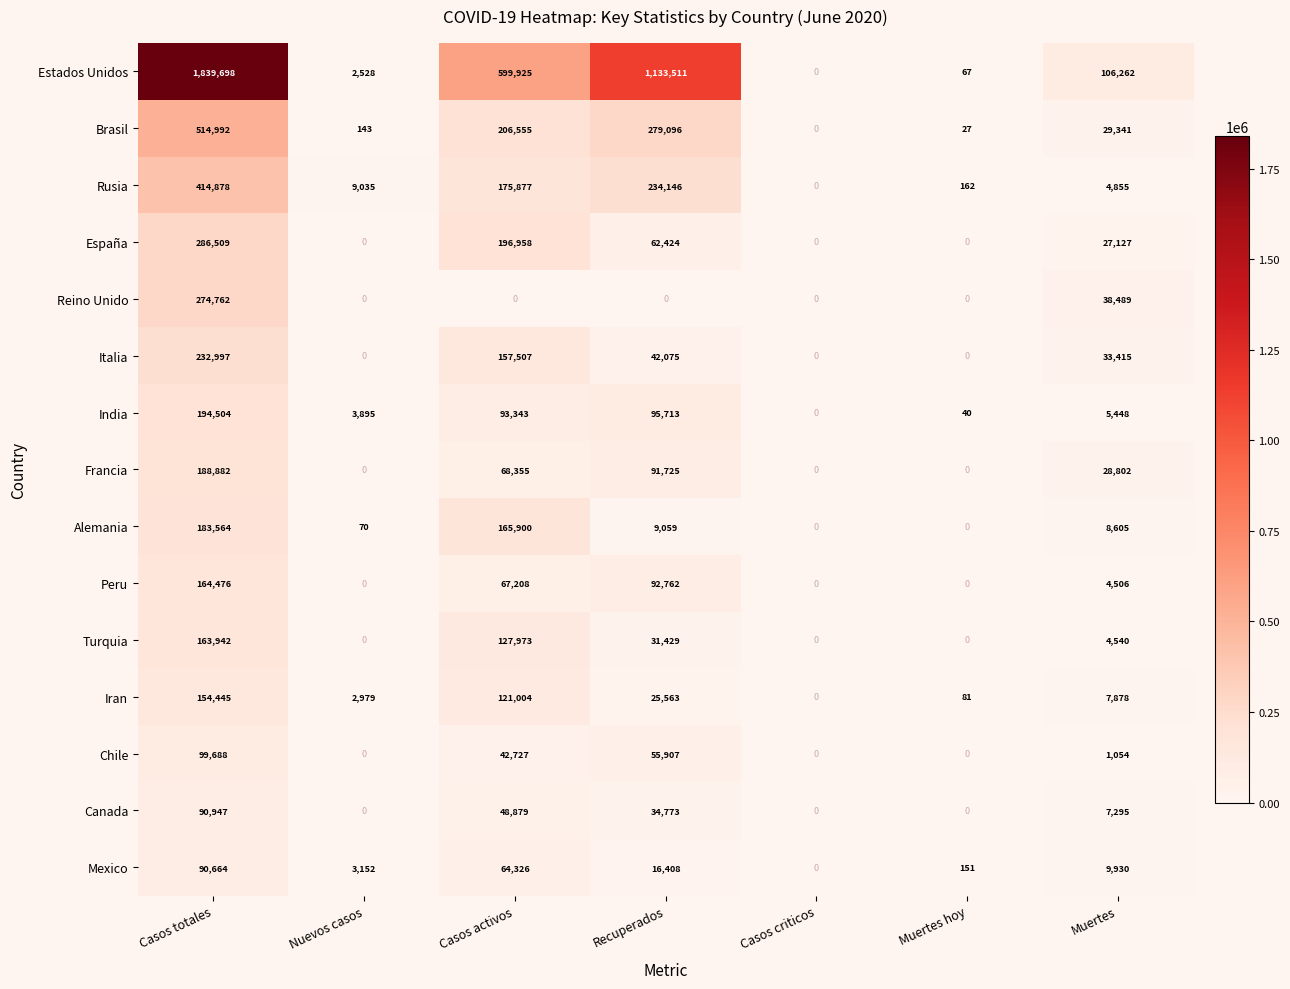

At how many categories does at least one series exceed 1251817?

1